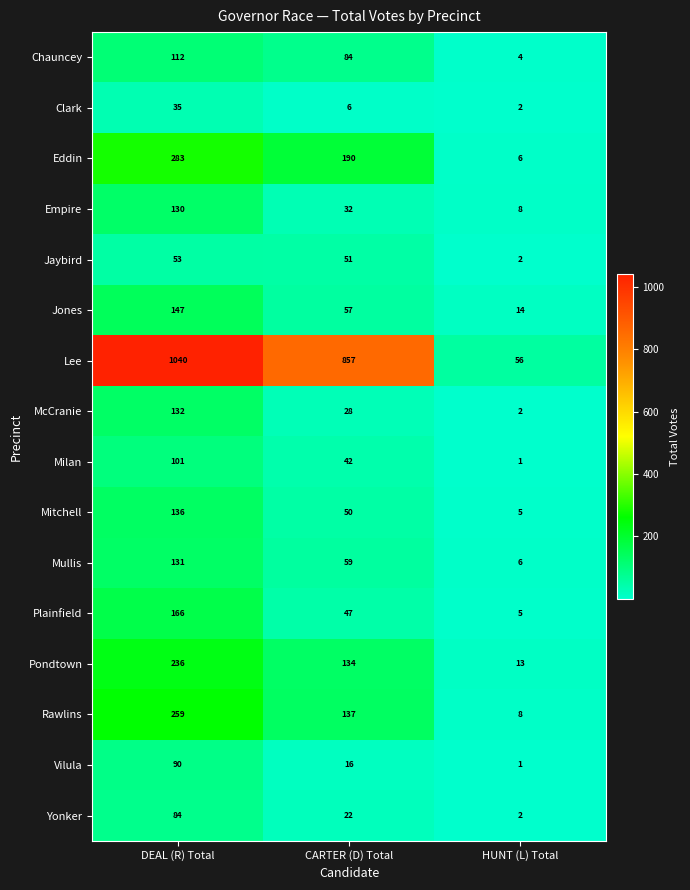

At which label is Rawlins closest to 133?

CARTER (D) Total